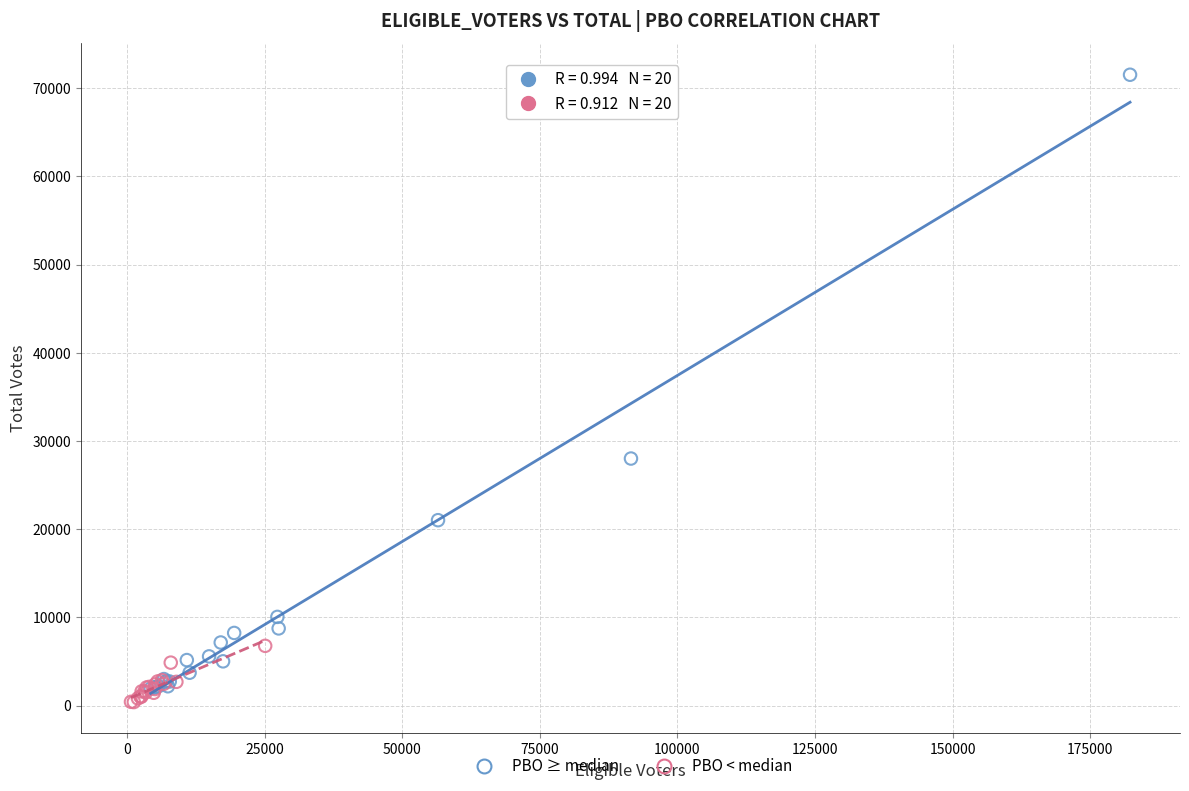

Which series has the widest spread of Y values?

РВО ≥ median